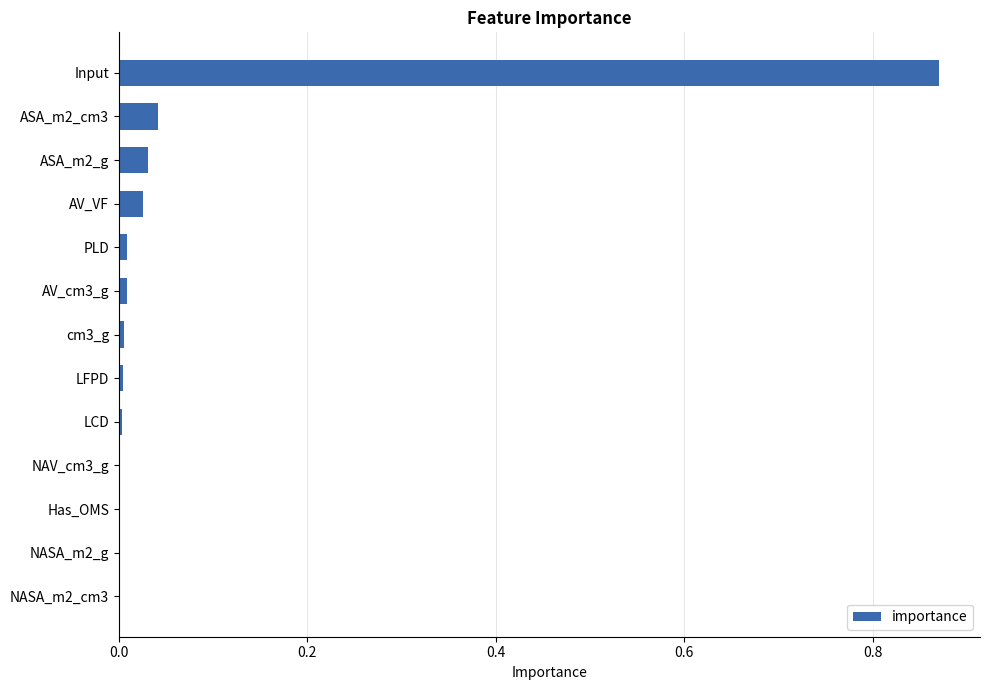

What is the sum of all values?

1.0